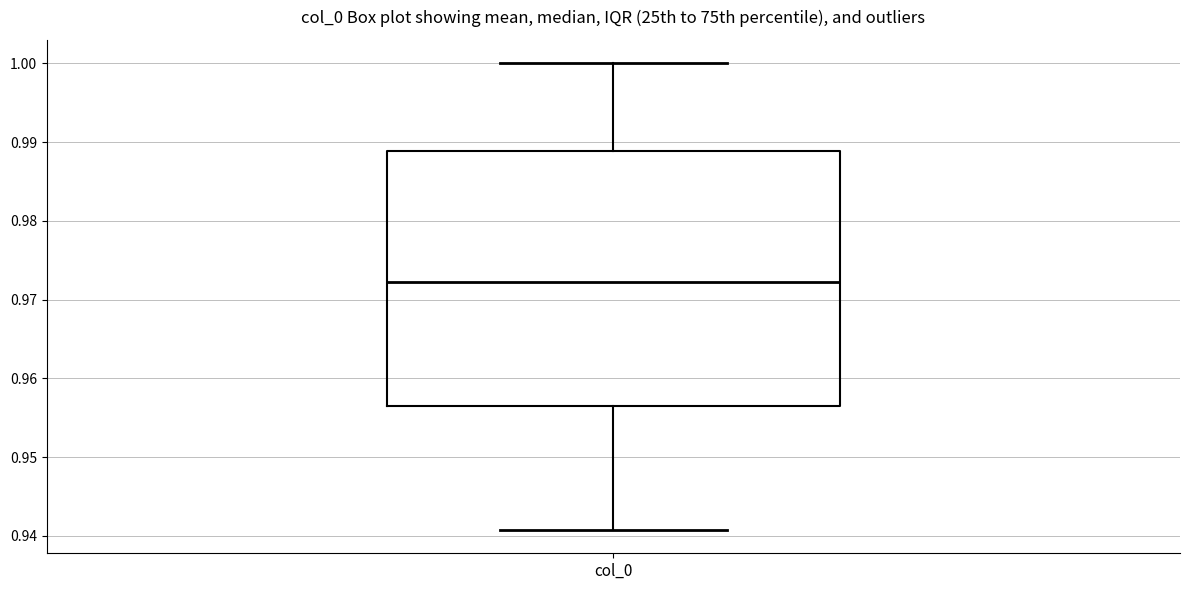

Where is the lower edge of the box for col_0 on the y-axis? The values are not printed on the chart, so give them approximately, as read against the axis.

0.956